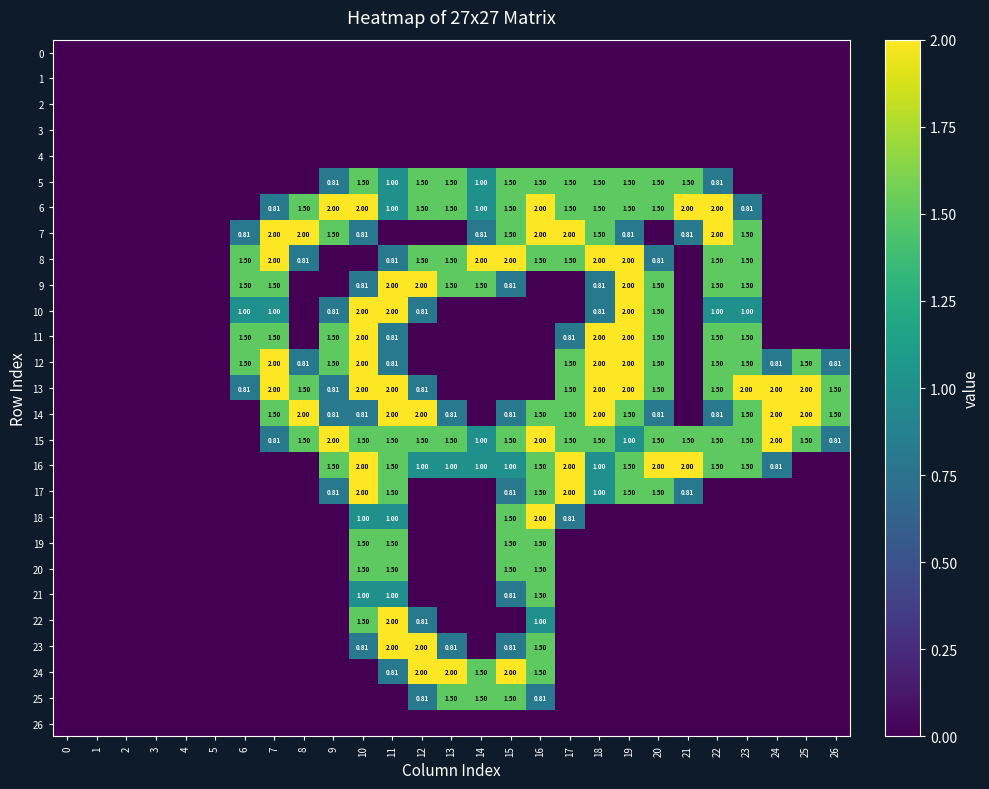

What is the average value of the 6 series?

0.9